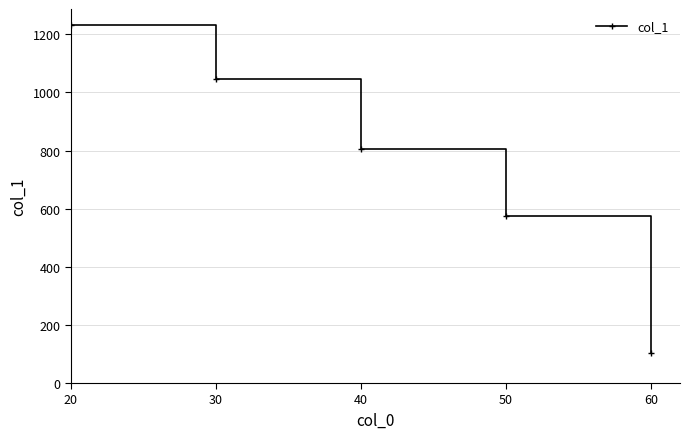

What is the change in value from 40 to 50?

-232